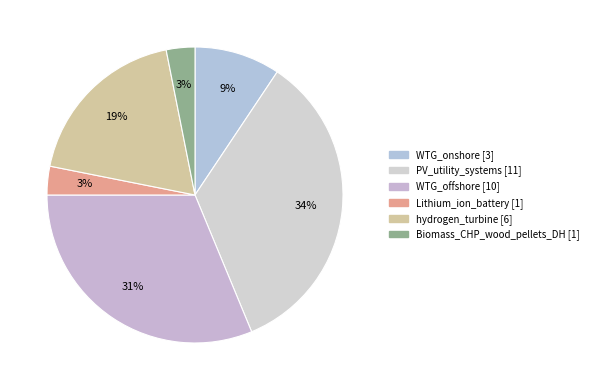

Is it true that WTG_onshore is 9% of the pie?

True